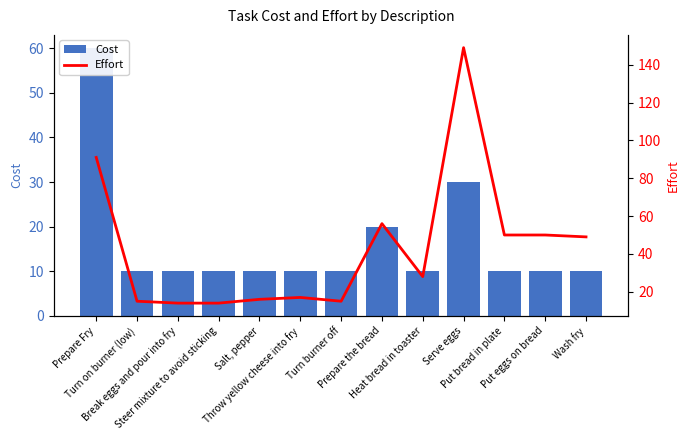

Between Steer mixture to avoid sticking and Put eggs on bread, which series saw the biggest shift?

Effort